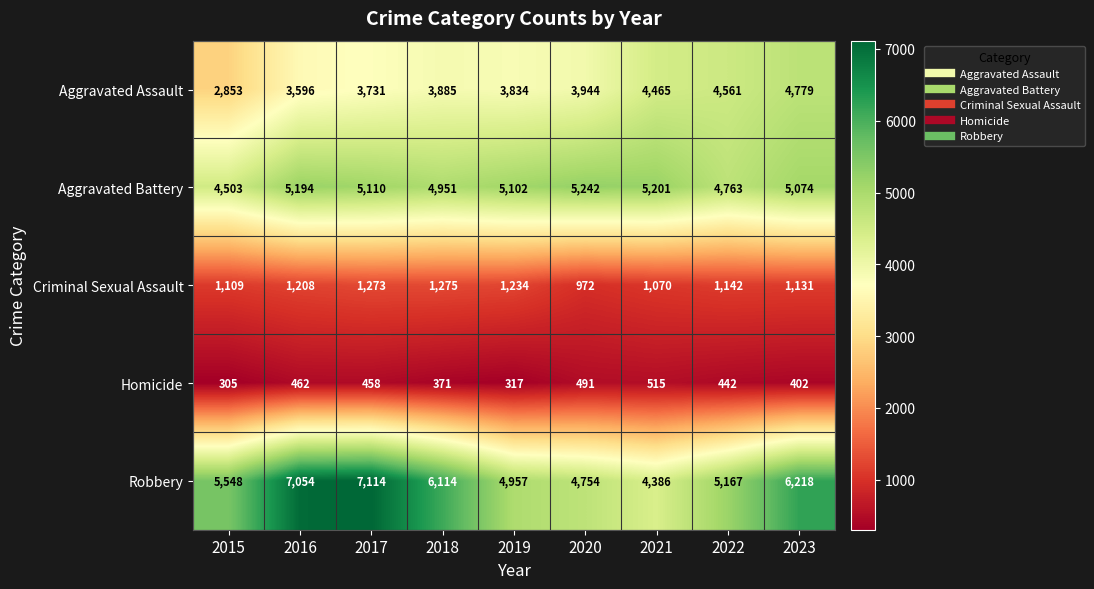

Which series has the largest total across all categories?

Robbery